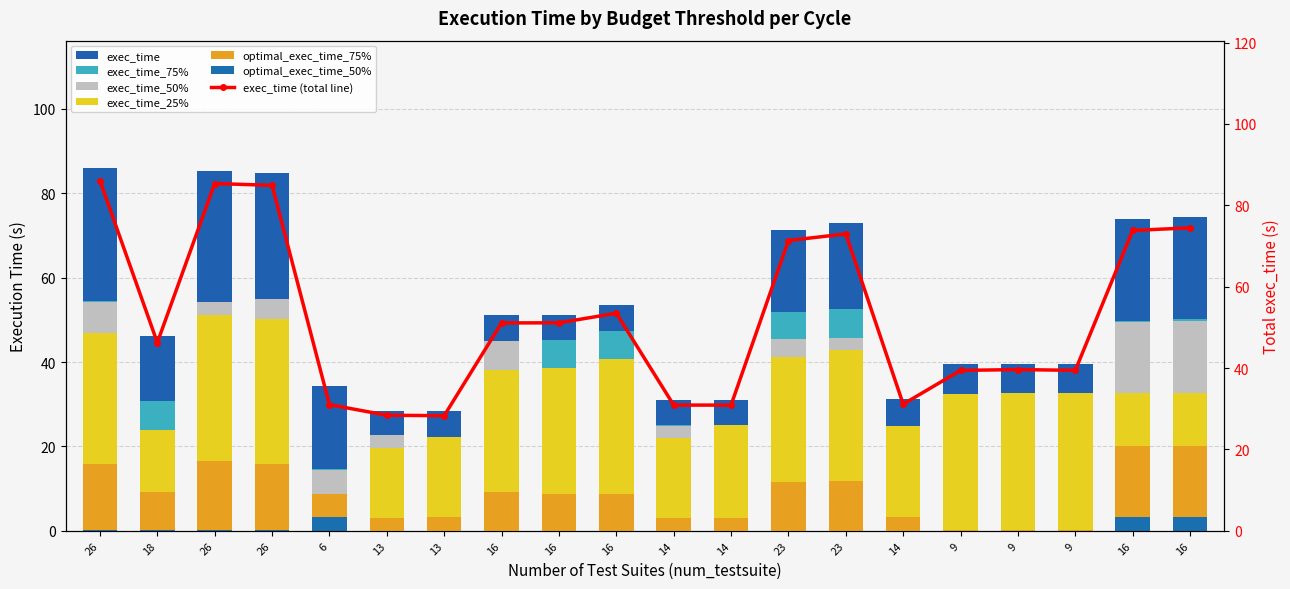

Is the value of exec_time at 16 greater than the value of optimal_exec_time_75% at 18?

Yes